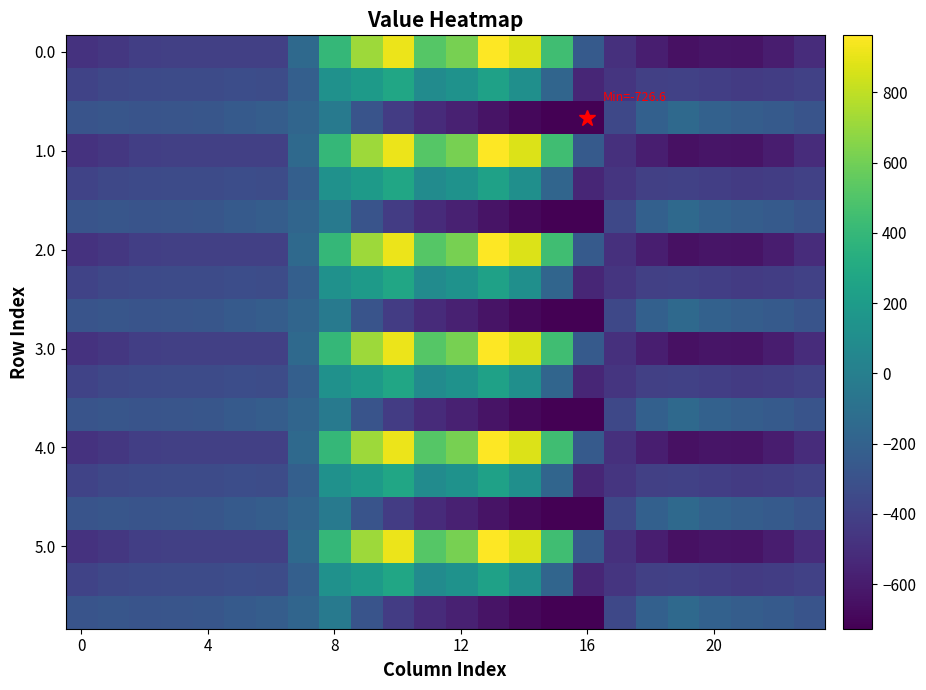

What is the greatest value displayed?

962.7